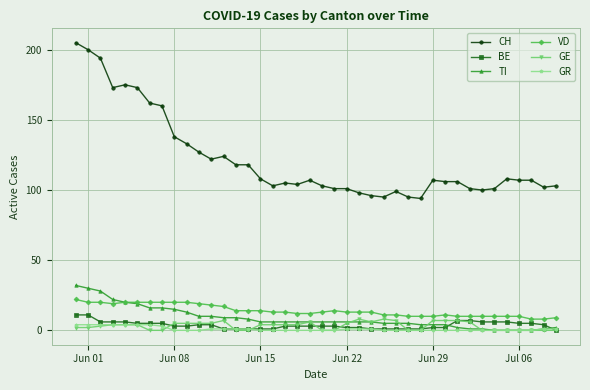

Which series has the widest spread of values?

CH